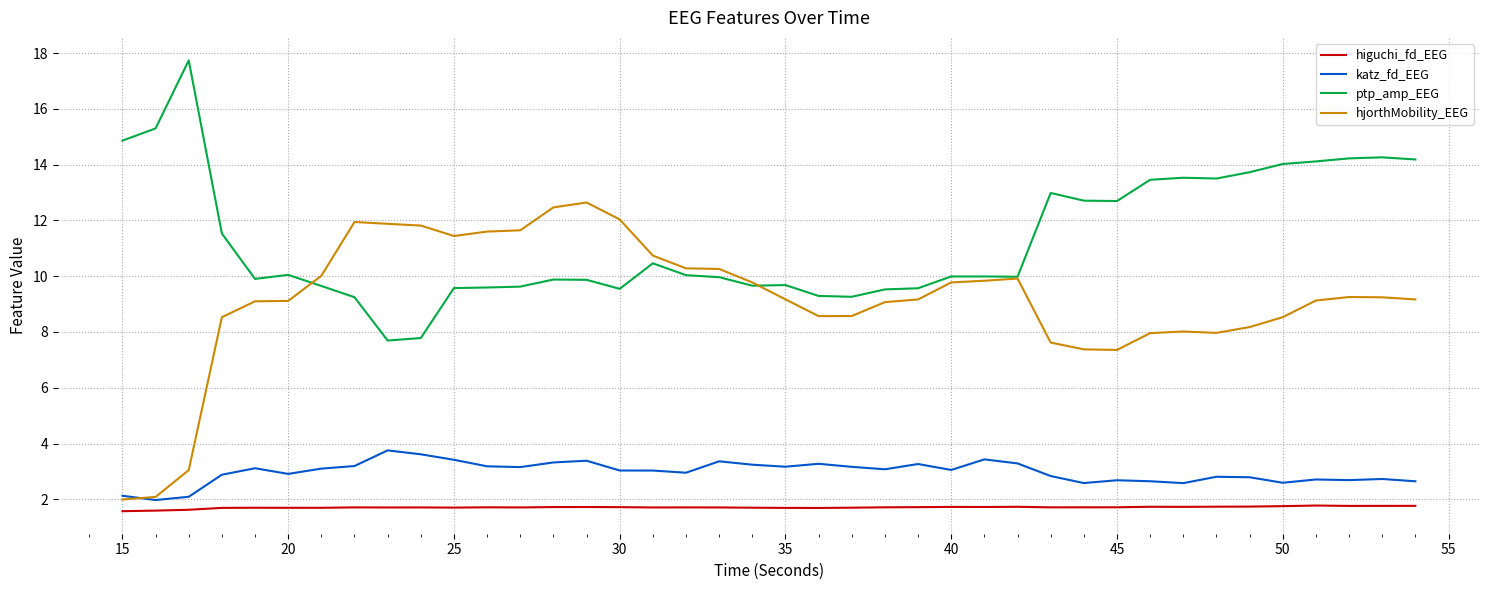

Which series has the largest total across all categories?

ptp_amp_EEG